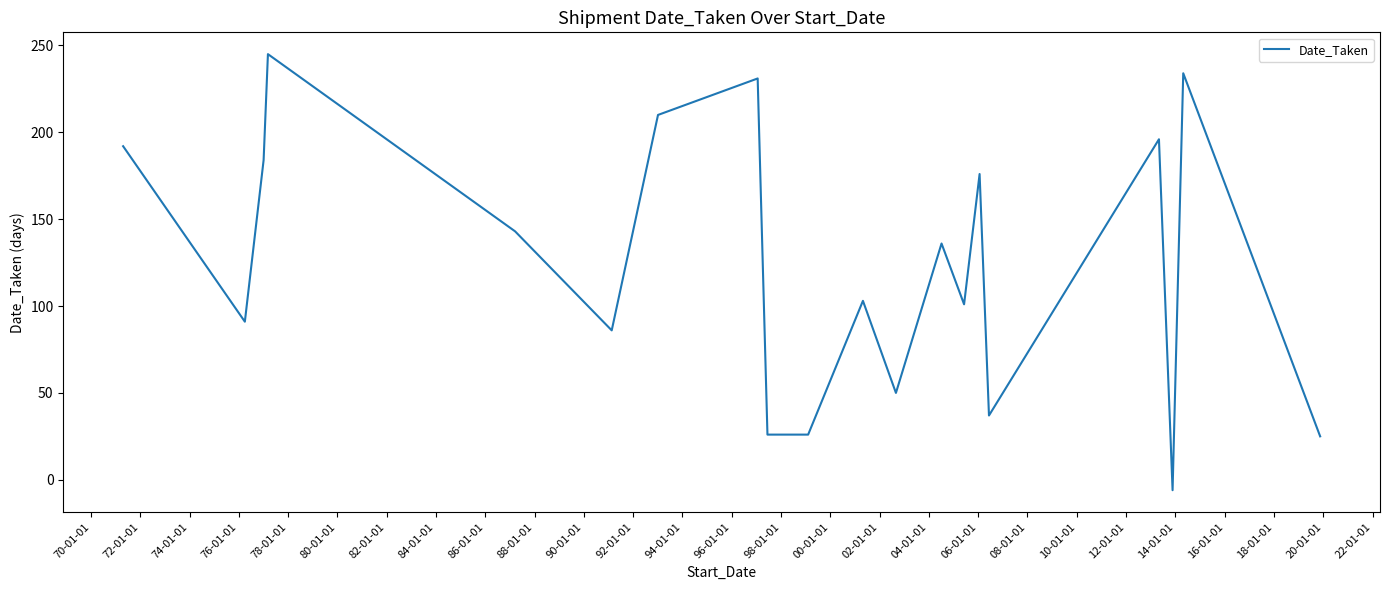

What is the difference between the maximum and minimum values?

251